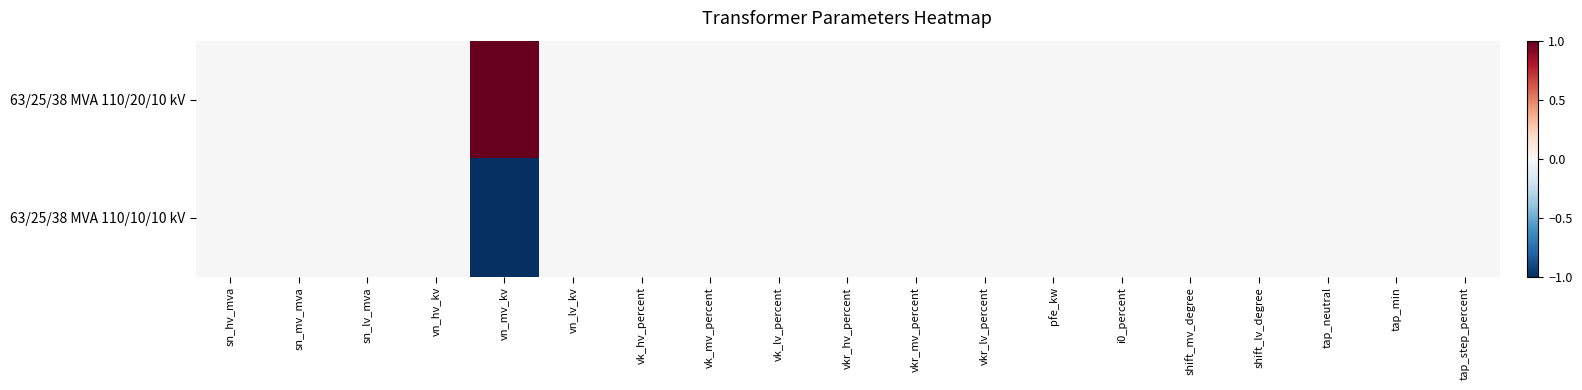

Which has a higher value, vk_lv_percent or sn_mv_mva?

vk_lv_percent